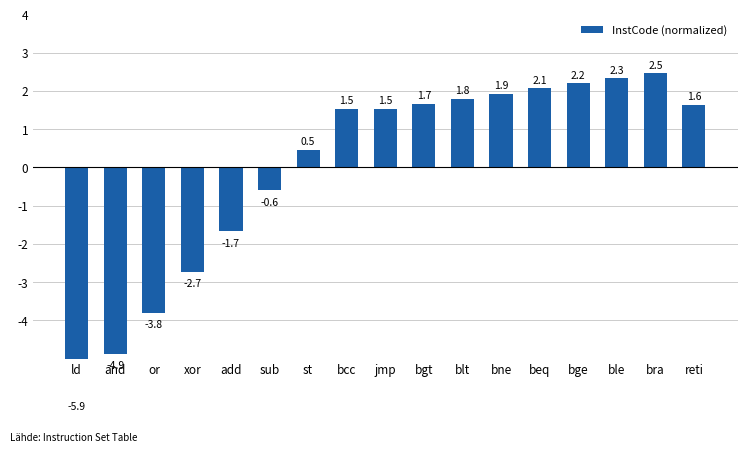

What is the change in value from ld to ble?

+8.3